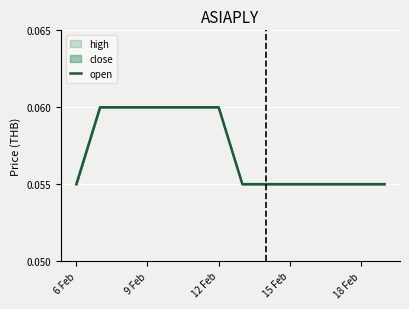

True or false: the data shows 0.0 at 18 Feb.

False